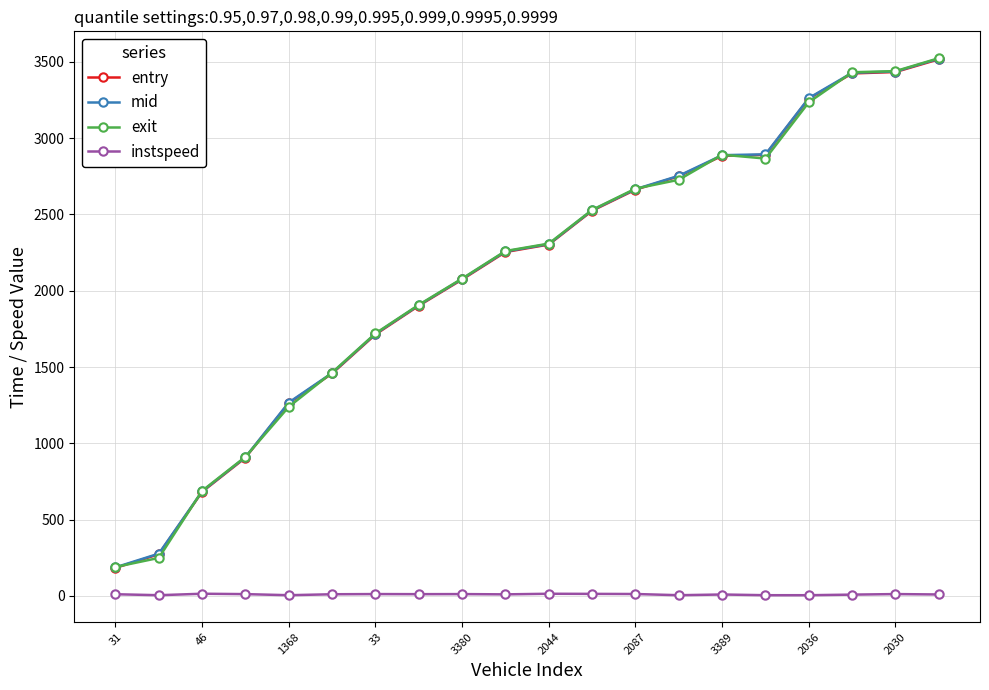

True or false: instspeed has more than 1 interior local peaks.

True